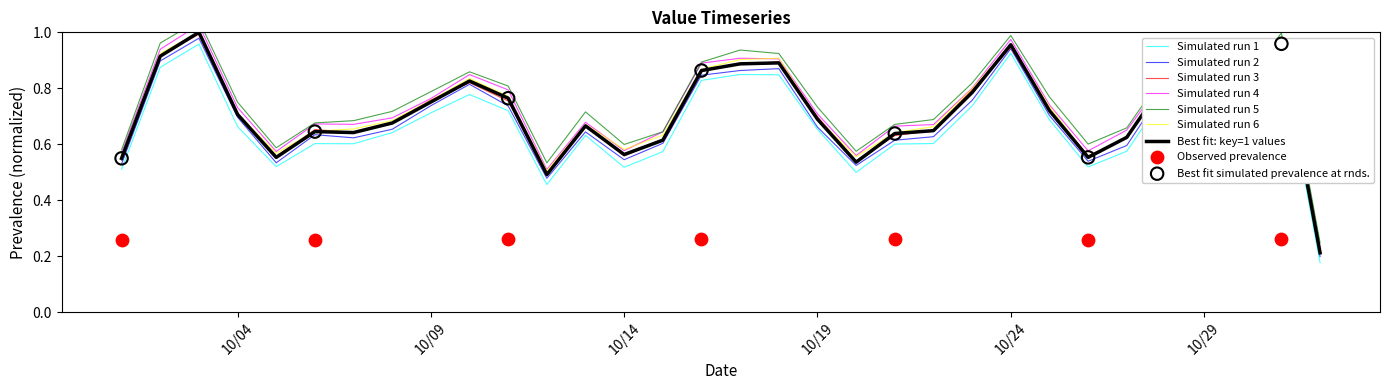

Which has a higher value, 15 or 6?

15